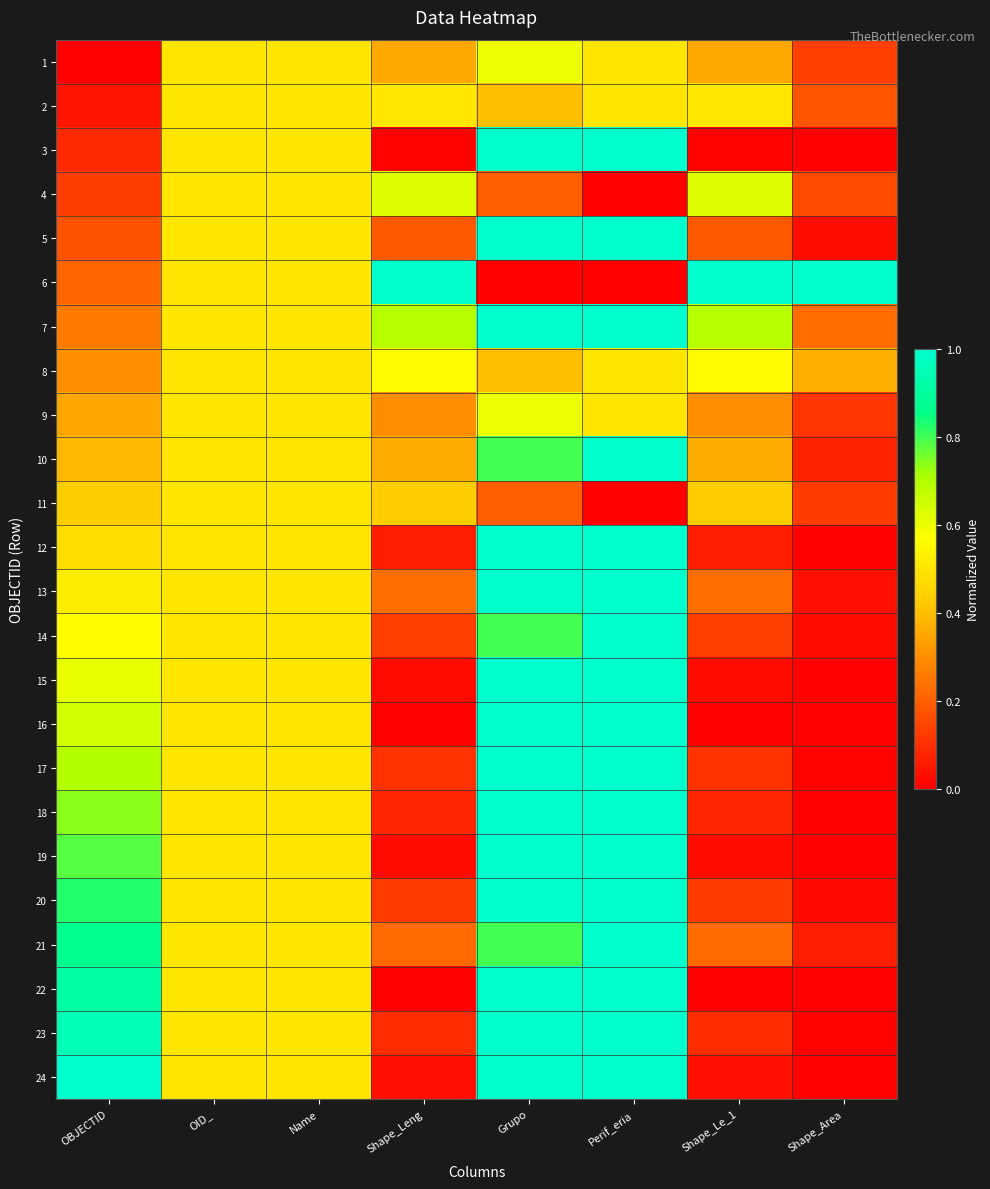

Reading left to right, list all the values displayed in this chart.

1: OBJECTID=0.0	OID_=0.5	Name=0.5	Shape_Leng=0.4	Grupo=0.6	Perif_eria=0.5	Shape_Le_1=0.4	Shape_Area=0.1
2: OBJECTID=0.0	OID_=0.5	Name=0.5	Shape_Leng=0.5	Grupo=0.4	Perif_eria=0.5	Shape_Le_1=0.5	Shape_Area=0.2
3: OBJECTID=0.1	OID_=0.5	Name=0.5	Shape_Leng=0.0	Grupo=1.0	Perif_eria=1.0	Shape_Le_1=0.0	Shape_Area=0.0
4: OBJECTID=0.1	OID_=0.5	Name=0.5	Shape_Leng=0.6	Grupo=0.2	Perif_eria=0.0	Shape_Le_1=0.6	Shape_Area=0.2
5: OBJECTID=0.2	OID_=0.5	Name=0.5	Shape_Leng=0.2	Grupo=1.0	Perif_eria=1.0	Shape_Le_1=0.2	Shape_Area=0.0
6: OBJECTID=0.2	OID_=0.5	Name=0.5	Shape_Leng=1.0	Grupo=0.0	Perif_eria=0.0	Shape_Le_1=1.0	Shape_Area=1.0
7: OBJECTID=0.3	OID_=0.5	Name=0.5	Shape_Leng=0.7	Grupo=1.0	Perif_eria=1.0	Shape_Le_1=0.7	Shape_Area=0.2
8: OBJECTID=0.3	OID_=0.5	Name=0.5	Shape_Leng=0.6	Grupo=0.4	Perif_eria=0.5	Shape_Le_1=0.6	Shape_Area=0.4
9: OBJECTID=0.3	OID_=0.5	Name=0.5	Shape_Leng=0.3	Grupo=0.6	Perif_eria=0.5	Shape_Le_1=0.3	Shape_Area=0.1
10: OBJECTID=0.4	OID_=0.5	Name=0.5	Shape_Leng=0.4	Grupo=0.8	Perif_eria=1.0	Shape_Le_1=0.4	Shape_Area=0.1
11: OBJECTID=0.4	OID_=0.5	Name=0.5	Shape_Leng=0.4	Grupo=0.2	Perif_eria=0.0	Shape_Le_1=0.4	Shape_Area=0.1
12: OBJECTID=0.5	OID_=0.5	Name=0.5	Shape_Leng=0.1	Grupo=1.0	Perif_eria=1.0	Shape_Le_1=0.1	Shape_Area=0.0
13: OBJECTID=0.5	OID_=0.5	Name=0.5	Shape_Leng=0.2	Grupo=1.0	Perif_eria=1.0	Shape_Le_1=0.2	Shape_Area=0.0
14: OBJECTID=0.6	OID_=0.5	Name=0.5	Shape_Leng=0.1	Grupo=0.8	Perif_eria=1.0	Shape_Le_1=0.1	Shape_Area=0.0
15: OBJECTID=0.6	OID_=0.5	Name=0.5	Shape_Leng=0.0	Grupo=1.0	Perif_eria=1.0	Shape_Le_1=0.0	Shape_Area=0.0
16: OBJECTID=0.7	OID_=0.5	Name=0.5	Shape_Leng=0.0	Grupo=1.0	Perif_eria=1.0	Shape_Le_1=0.0	Shape_Area=0.0
17: OBJECTID=0.7	OID_=0.5	Name=0.5	Shape_Leng=0.1	Grupo=1.0	Perif_eria=1.0	Shape_Le_1=0.1	Shape_Area=0.0
18: OBJECTID=0.7	OID_=0.5	Name=0.5	Shape_Leng=0.1	Grupo=1.0	Perif_eria=1.0	Shape_Le_1=0.1	Shape_Area=0.0
19: OBJECTID=0.8	OID_=0.5	Name=0.5	Shape_Leng=0.0	Grupo=1.0	Perif_eria=1.0	Shape_Le_1=0.0	Shape_Area=0.0
20: OBJECTID=0.8	OID_=0.5	Name=0.5	Shape_Leng=0.1	Grupo=1.0	Perif_eria=1.0	Shape_Le_1=0.1	Shape_Area=0.0
21: OBJECTID=0.9	OID_=0.5	Name=0.5	Shape_Leng=0.2	Grupo=0.8	Perif_eria=1.0	Shape_Le_1=0.2	Shape_Area=0.1
22: OBJECTID=0.9	OID_=0.5	Name=0.5	Shape_Leng=0.0	Grupo=1.0	Perif_eria=1.0	Shape_Le_1=0.0	Shape_Area=0.0
23: OBJECTID=1.0	OID_=0.5	Name=0.5	Shape_Leng=0.1	Grupo=1.0	Perif_eria=1.0	Shape_Le_1=0.1	Shape_Area=0.0
24: OBJECTID=1.0	OID_=0.5	Name=0.5	Shape_Leng=0.0	Grupo=1.0	Perif_eria=1.0	Shape_Le_1=0.0	Shape_Area=0.0